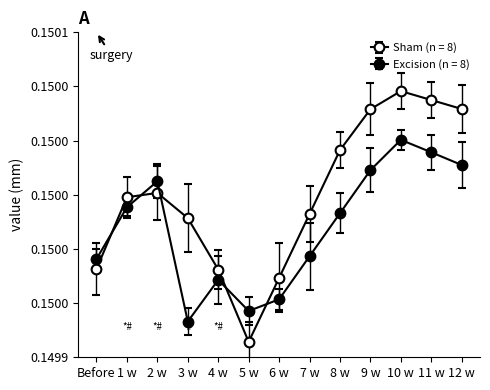

Does the chart have visible grid lines?

No